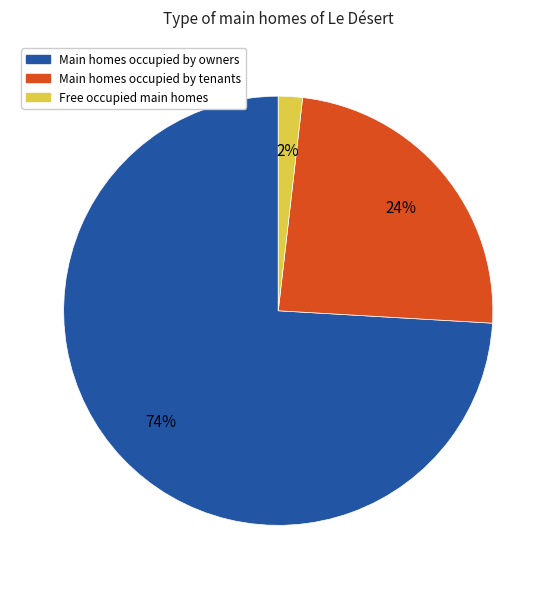

Does any single category account for the majority?

Yes